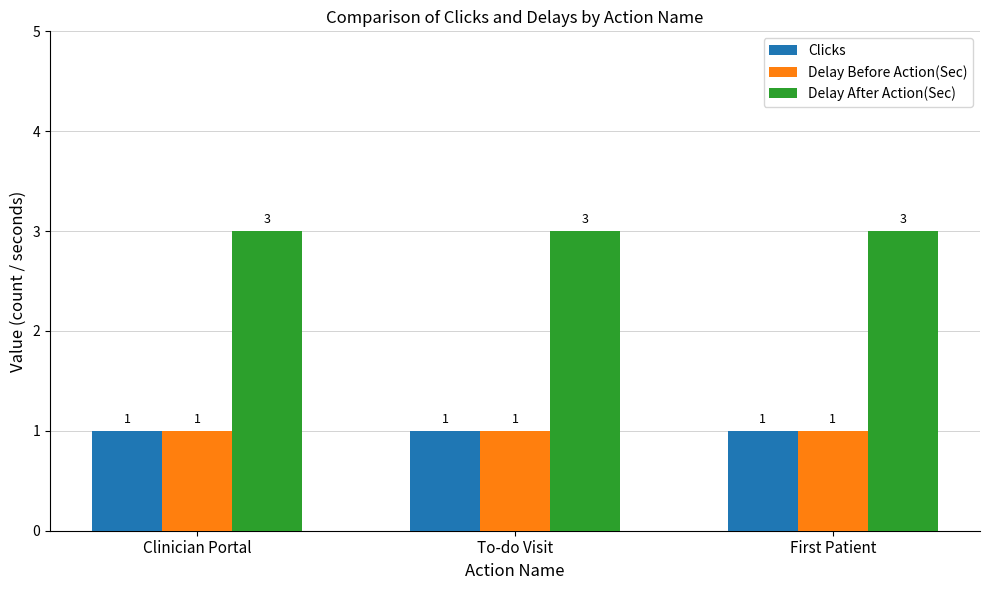

How many categories are shown in the chart?

3